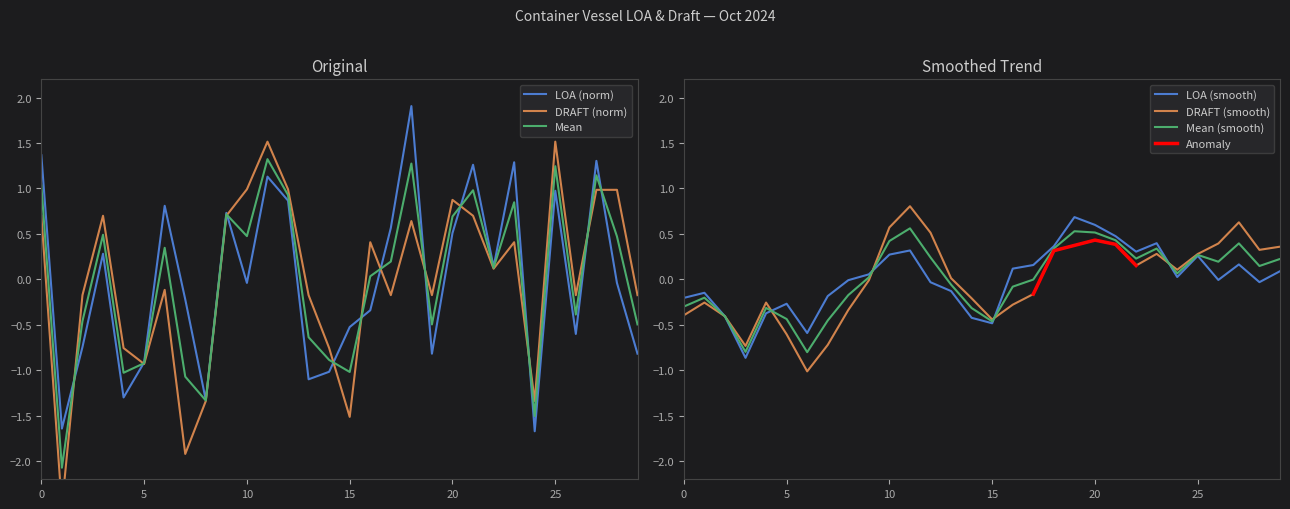

What is the approximate value of DRAFT (smooth) at 20?

0.4